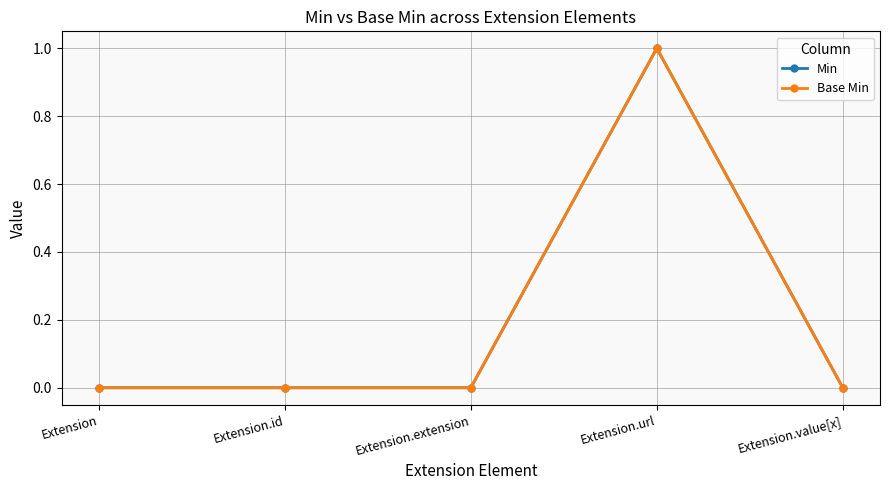

Which series has the widest spread of values?

Min